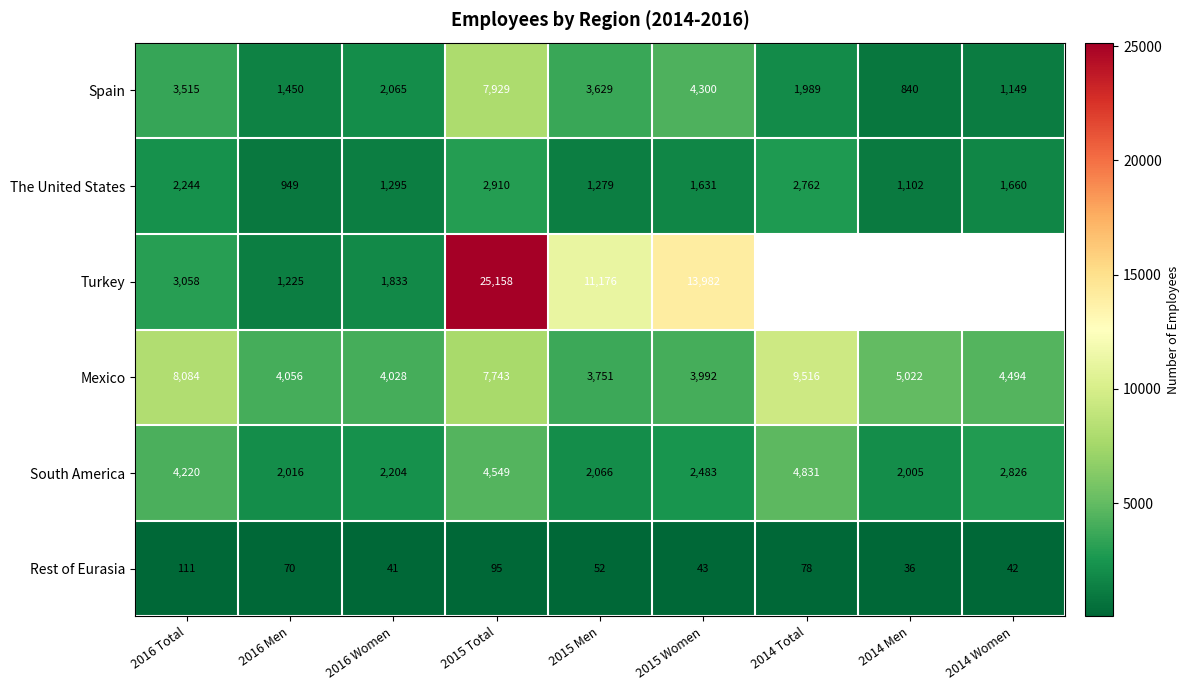

Which series changed the most between 2016 Women and 2015 Men?

Turkey